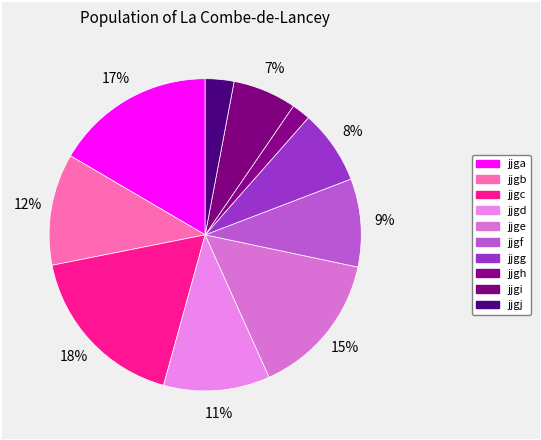

How many segments does this pie chart have?

10